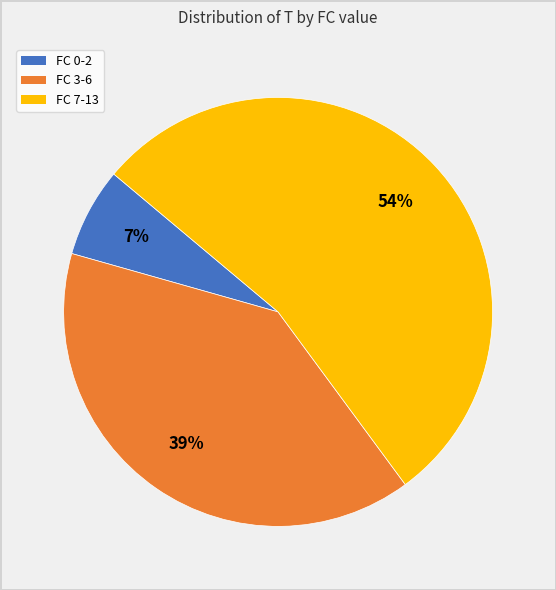

Is there a majority slice in this chart?

Yes